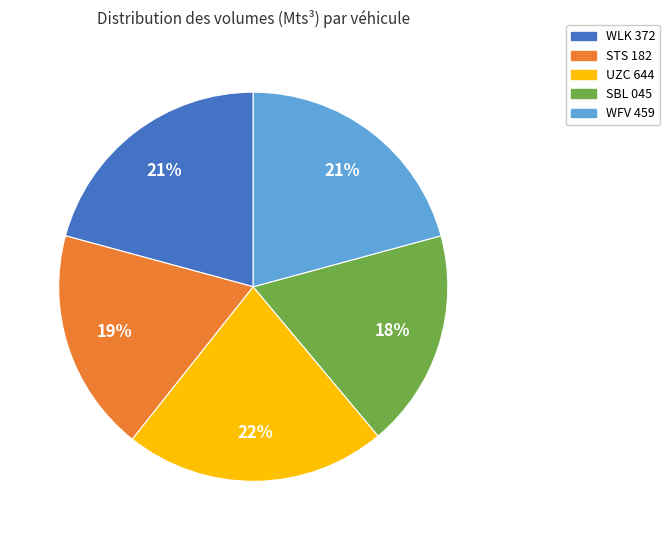

Which has a higher value, WFV 459 or SBL 045?

WFV 459